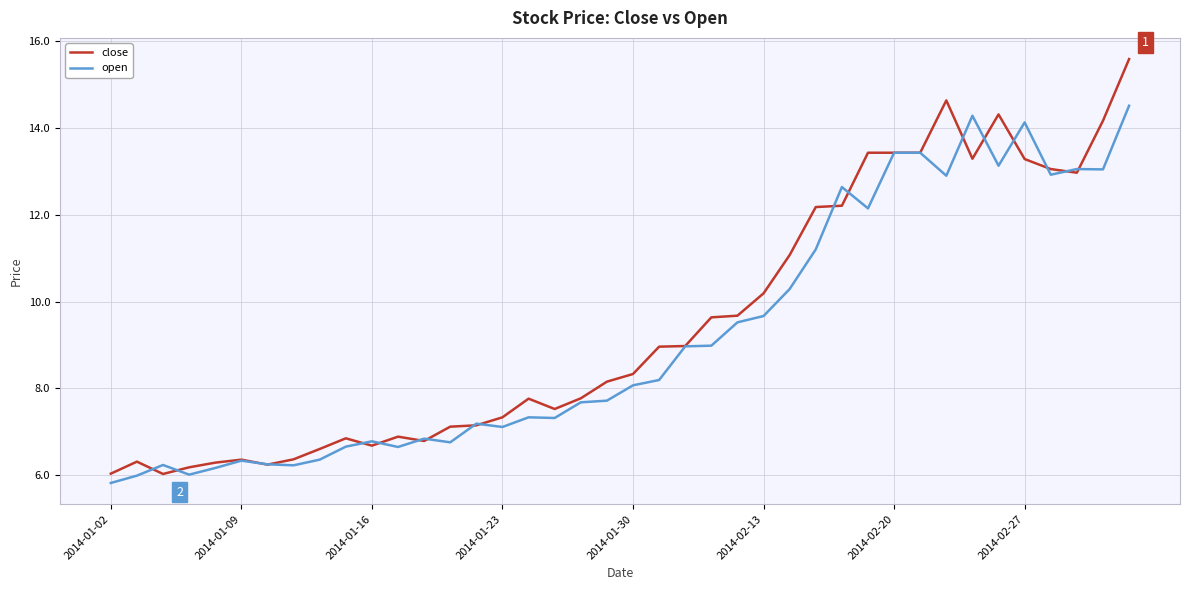

What is the sum of all close values?

379.2